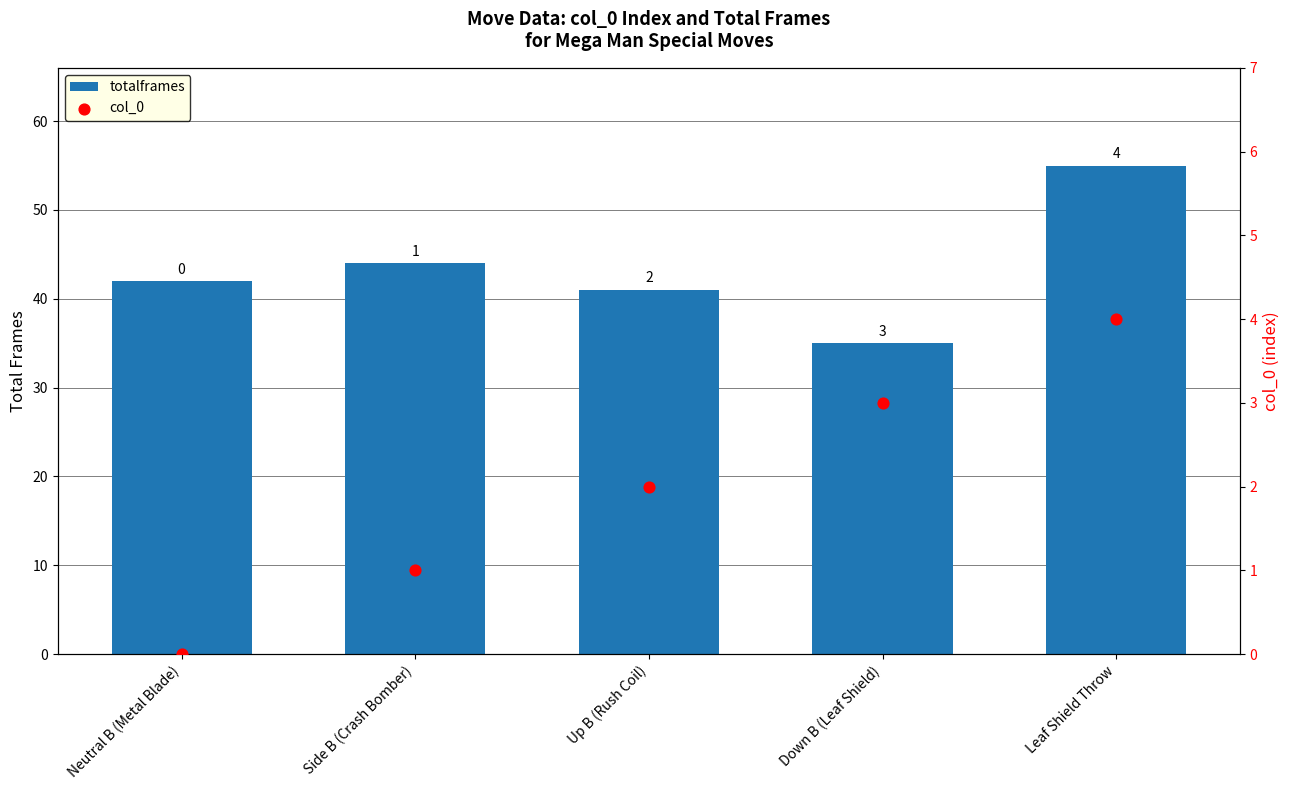

At how many categories does at least one series exceed 32?

5